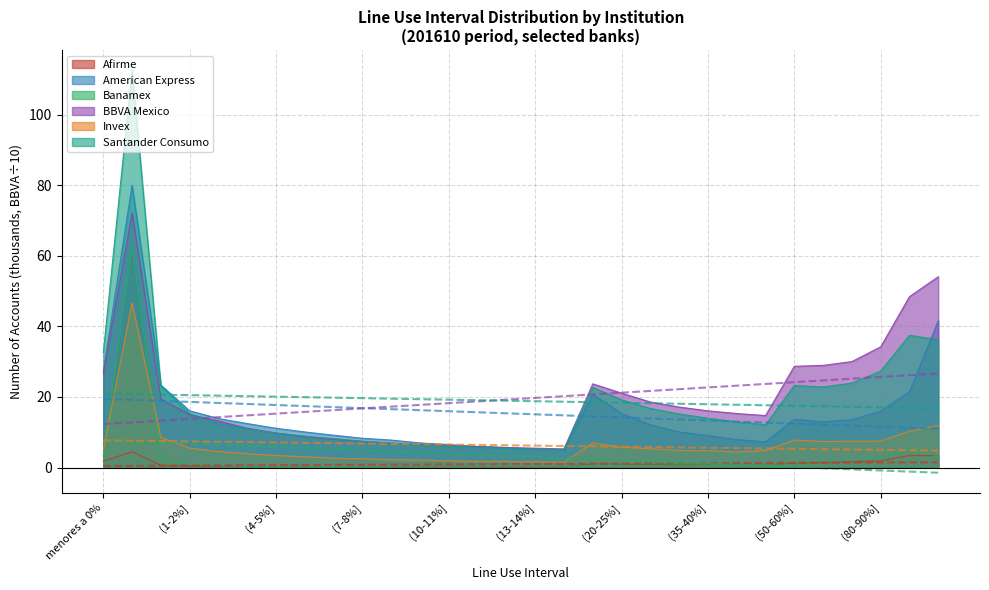

List the series in order of their peak value, lowest first.

Afirme, Invex, Banamex, BBVA Mexico, American Express, Santander Consumo